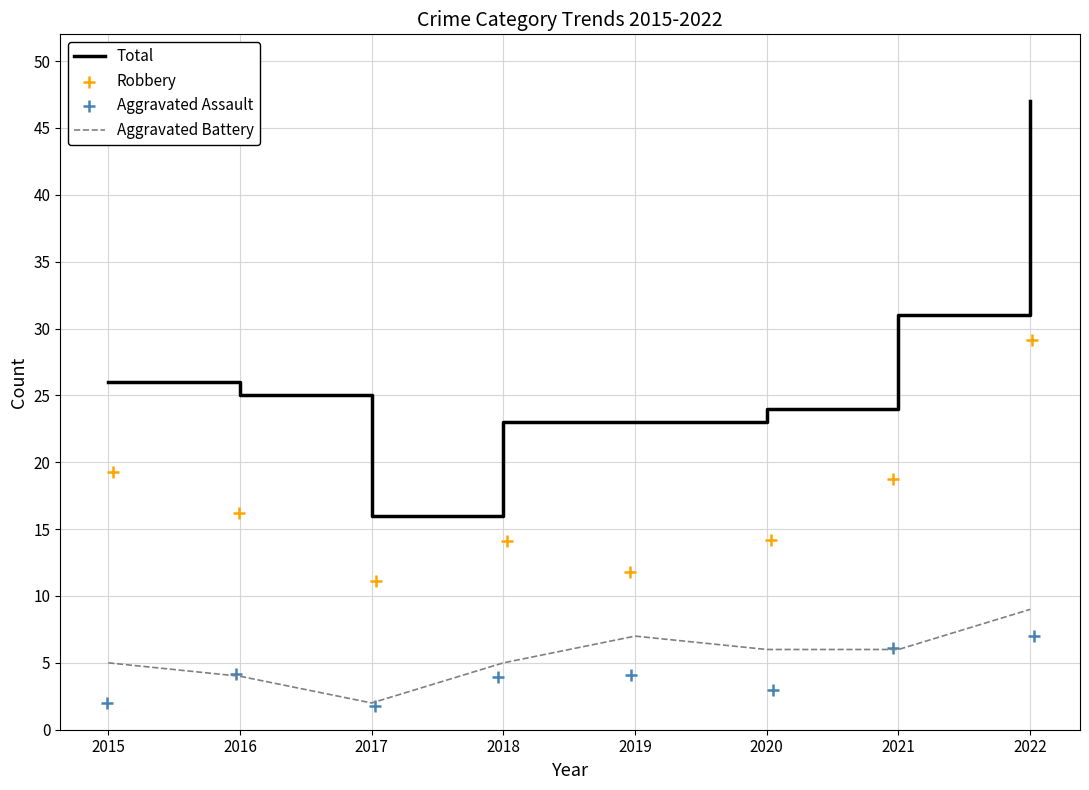

Which series has the widest spread of Y values?

Total